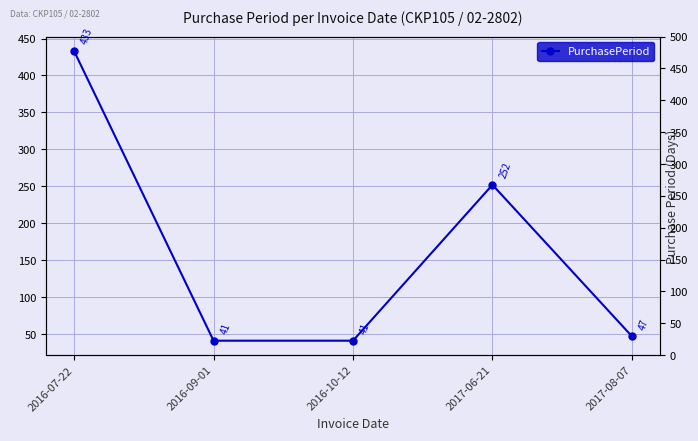

Where does the data first go above 47?

2016-07-22